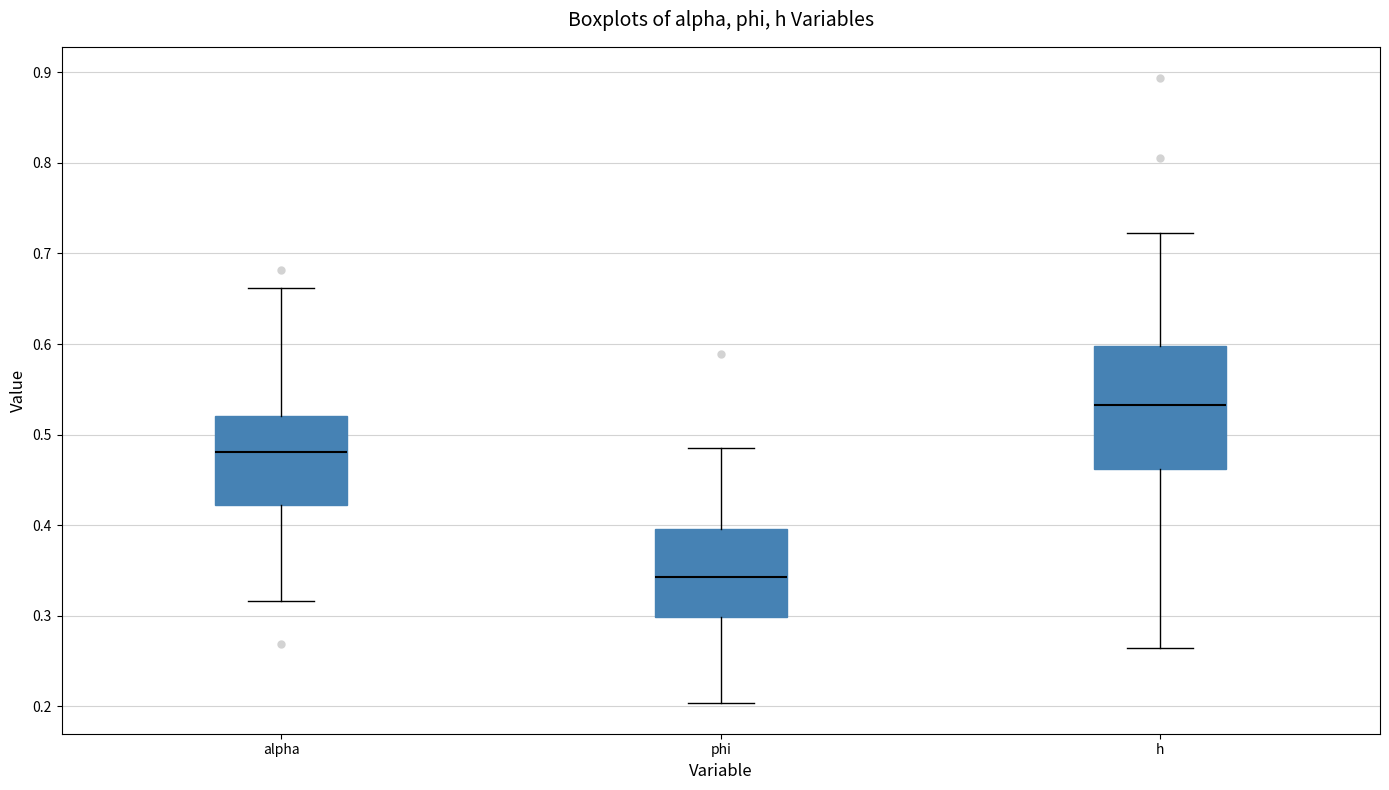

Which box's median line is the highest?

h